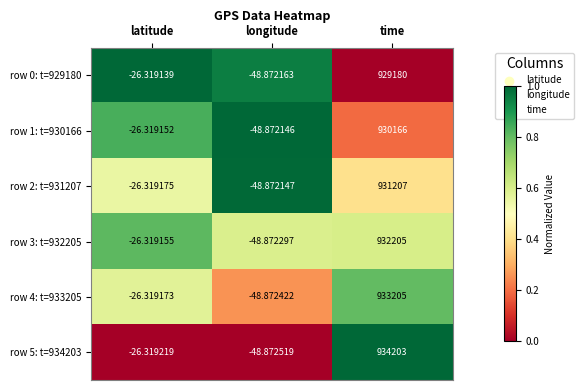

Where is row 3: t=932205 nearest to the value 466078?

latitude